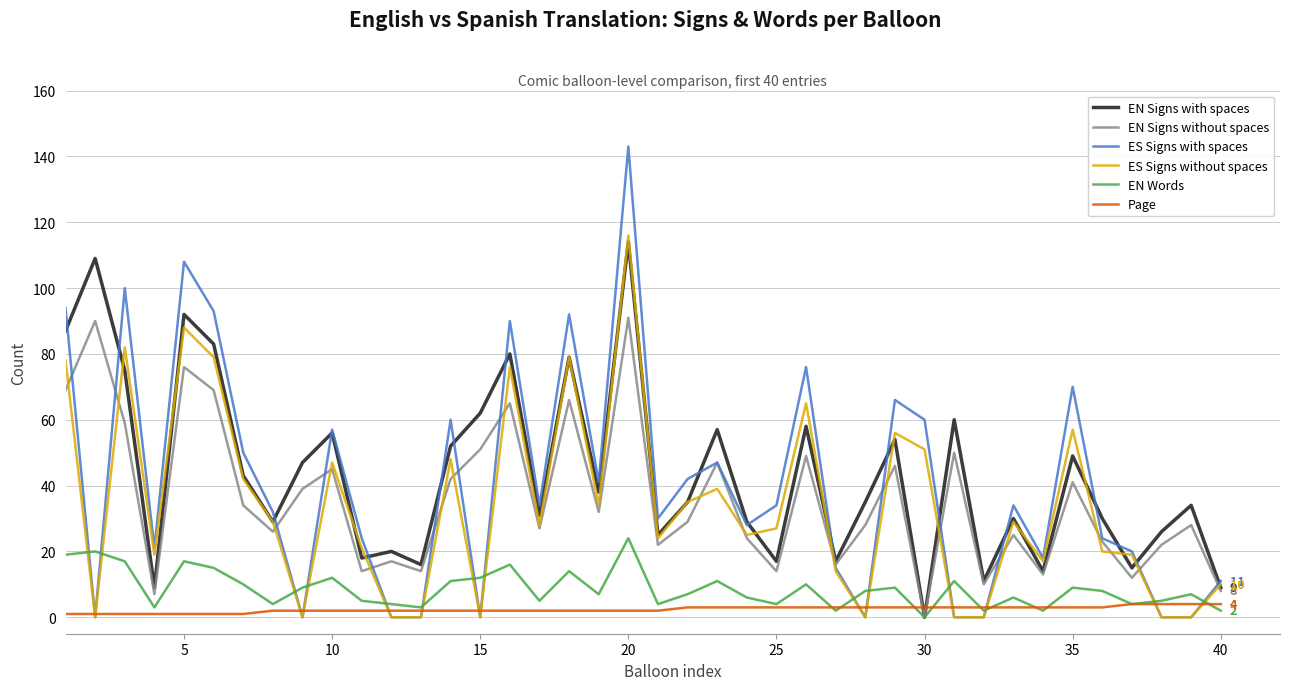

What is the maximum value shown in the chart?

143